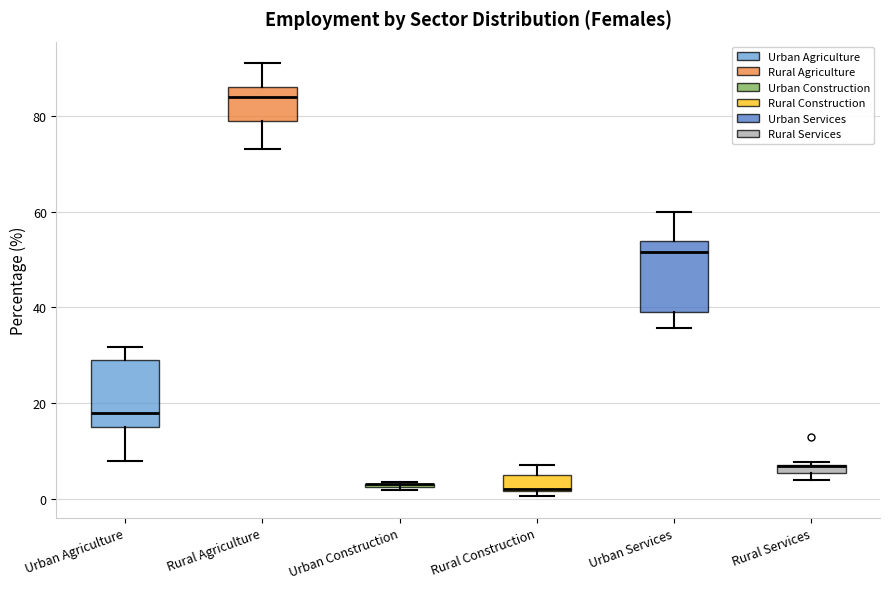

Where is the upper edge of the box for Rural Agriculture on the y-axis? The values are not printed on the chart, so give them approximately, as read against the axis.

86